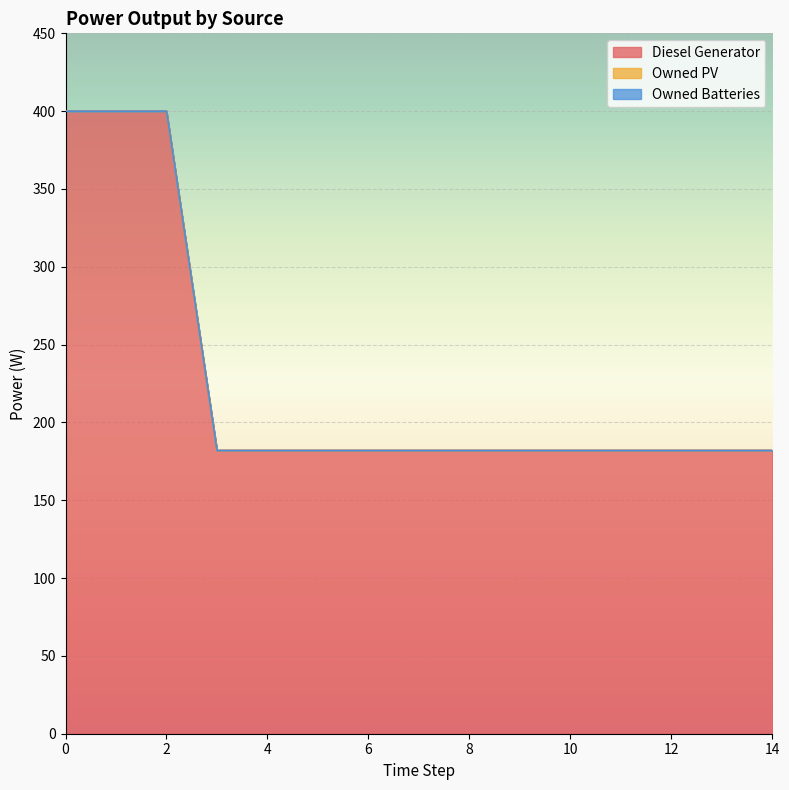

Rank the categories by Diesel Generator value from highest to lowest.

0, 1, 2, 3, 4, 5, 6, 7, 8, 9, 10, 11, 12, 13, 14